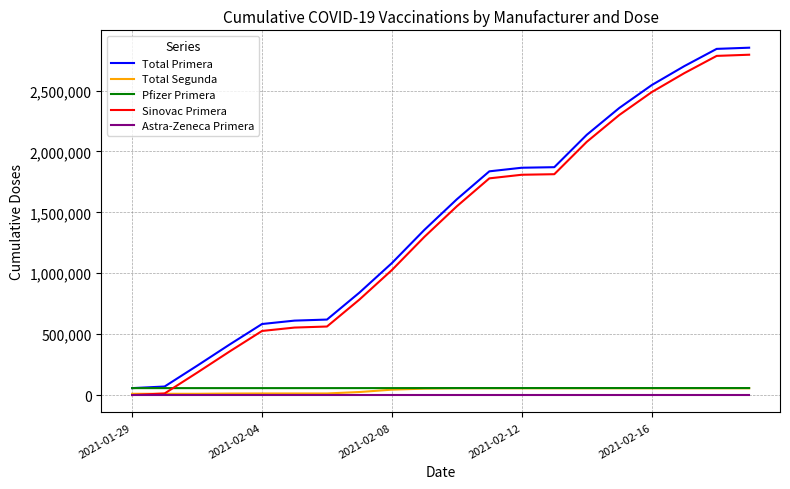

True or false: Sinovac Primera and Total Primera intersect in this chart.

False